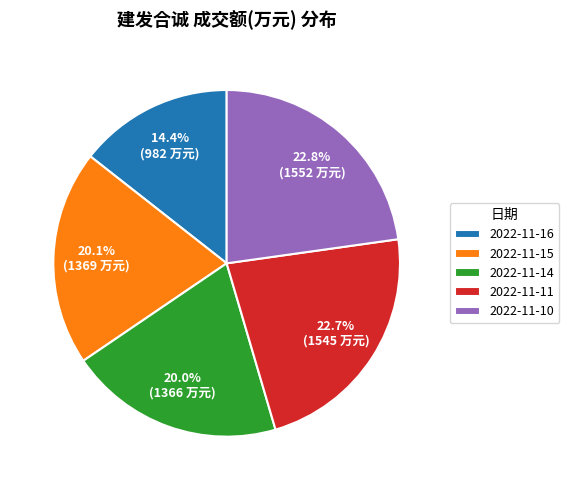

Which slice is the smallest?

2022-11-16